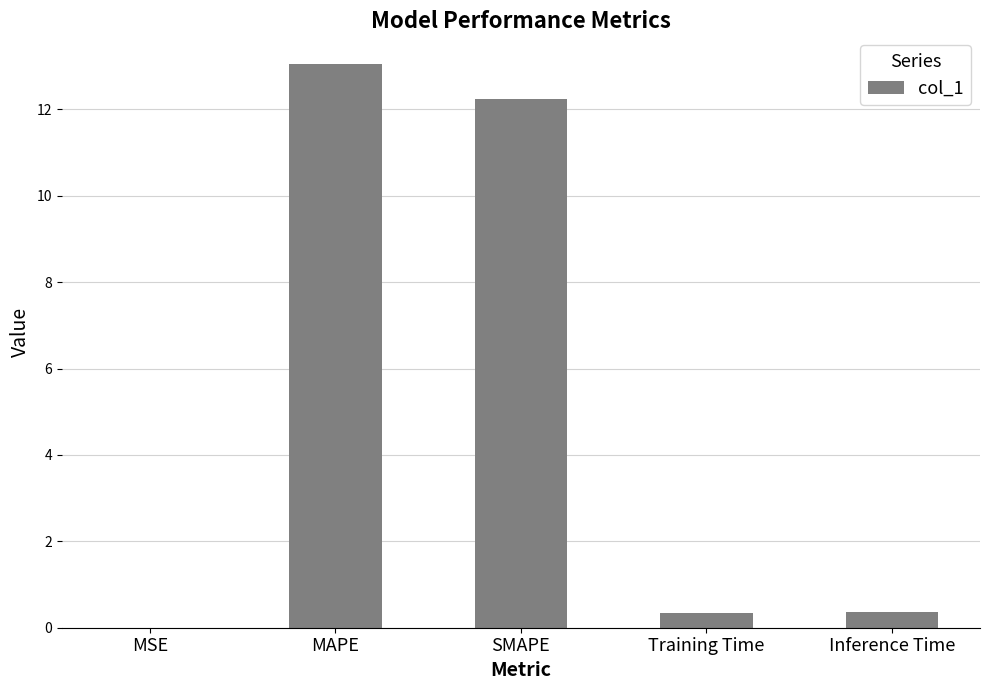

Read the value at Inference Time.

0.4